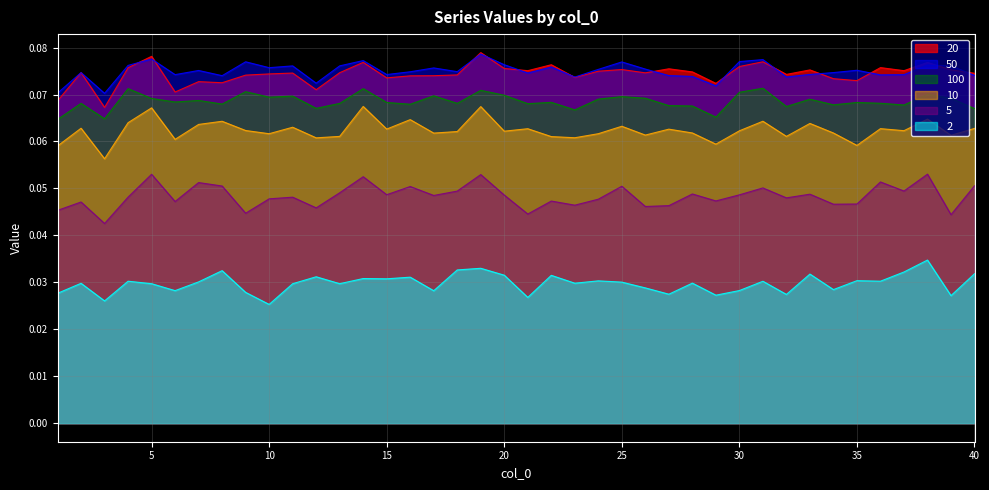

At 40, list the series in order from largest to smallest.

20, 50, 100, 10, 5, 2